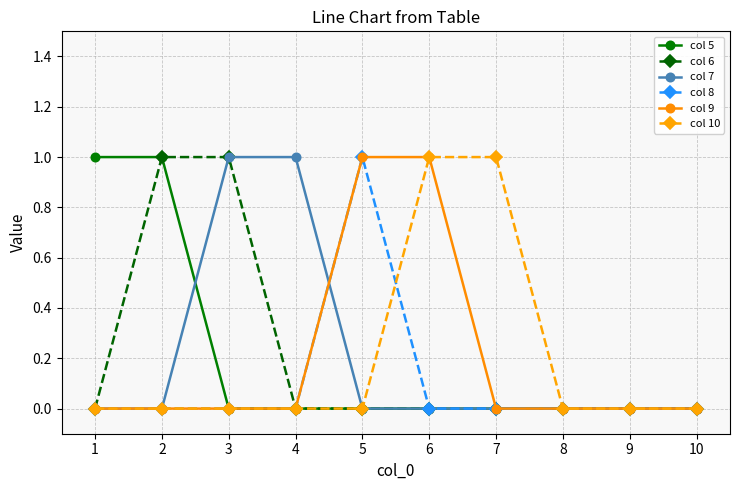

How many lines are shown in the chart?

6